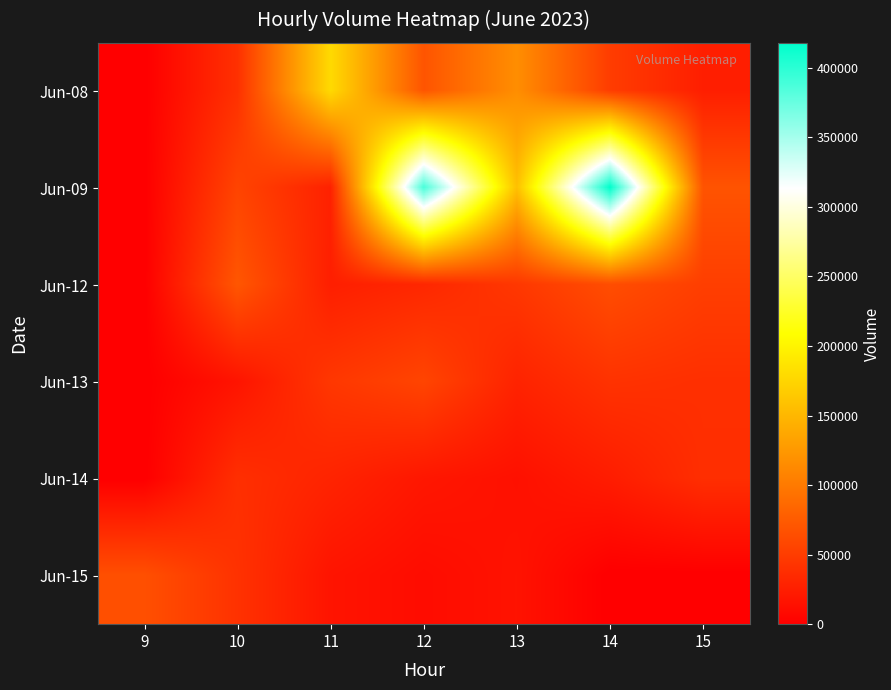

Rank the series by their maximum value, from lowest to highest.

Jun-14, Jun-13, Jun-15, Jun-12, Jun-08, Jun-09